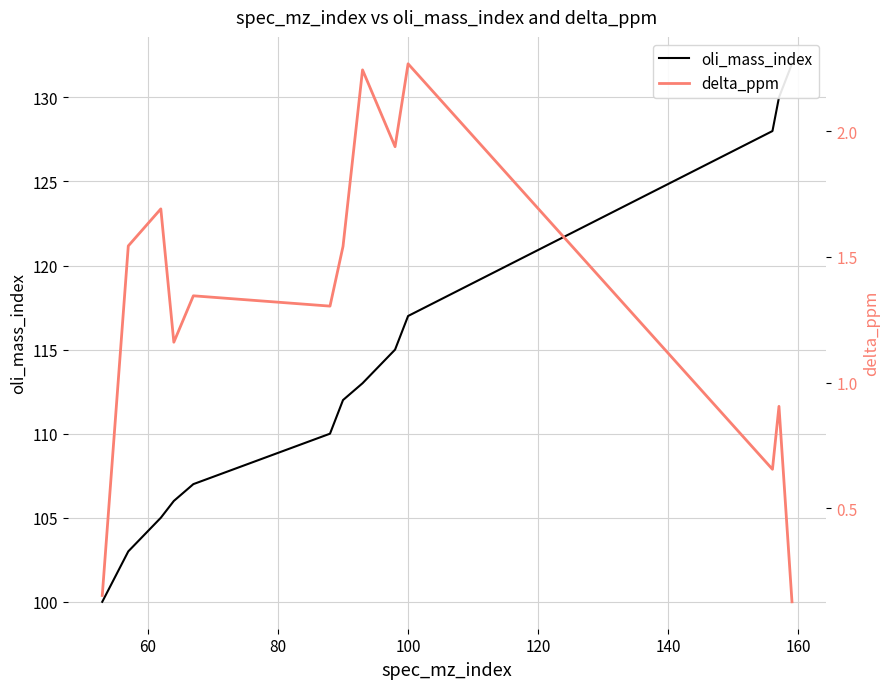

What is the value of the delta_ppm point at the 5th from the left?

1.3